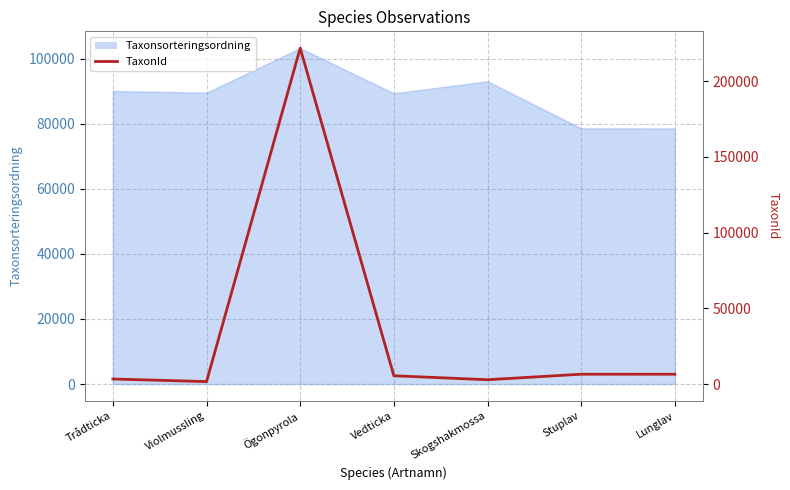

How many data points does each series have?

7